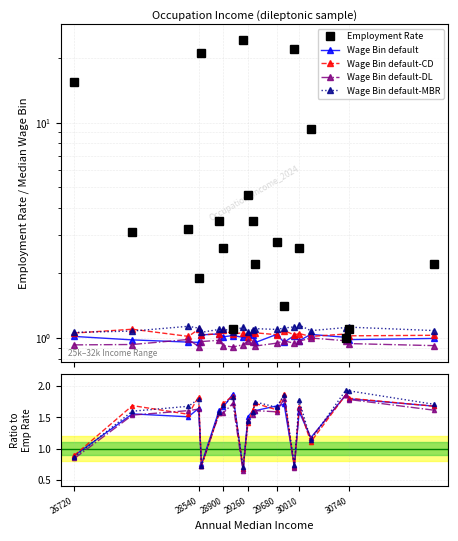

Count the Wage Bin default-DL values in the range 1 to 2.

16